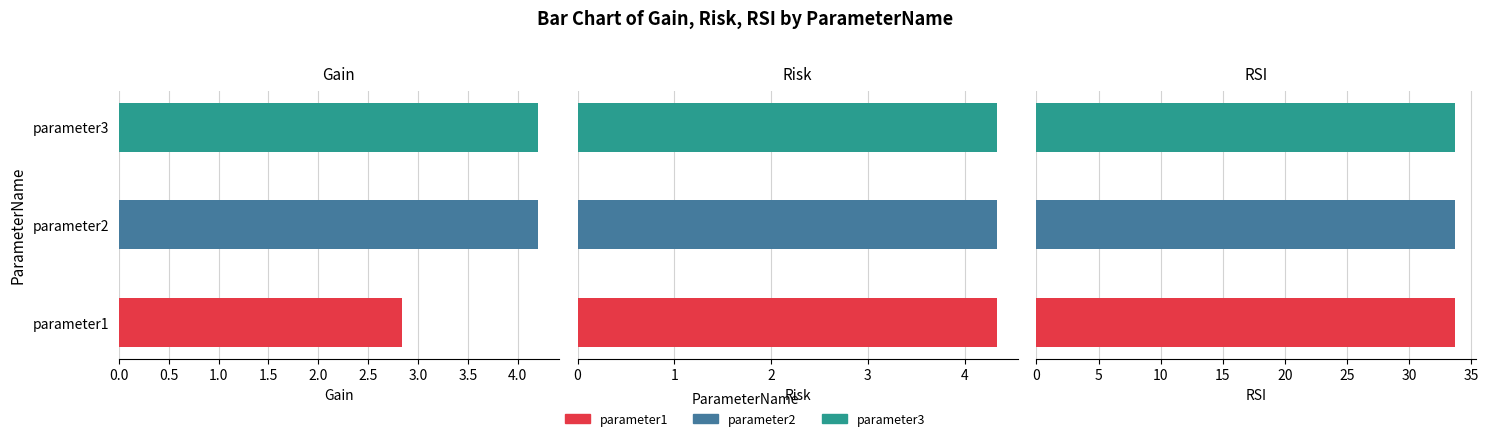

The value of Gain at parameter3 is 6.2. True or false?

False